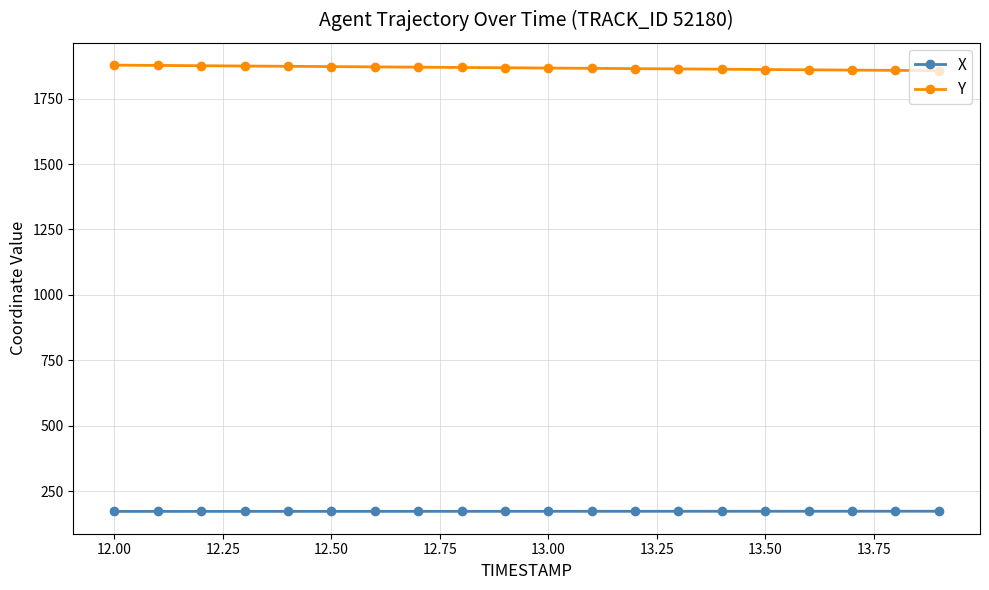

Which series has the largest total across all categories?

Y